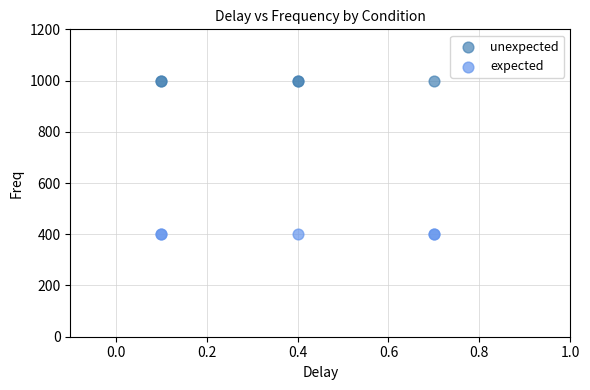

Which series reaches the maximum Y coordinate?

unexpected